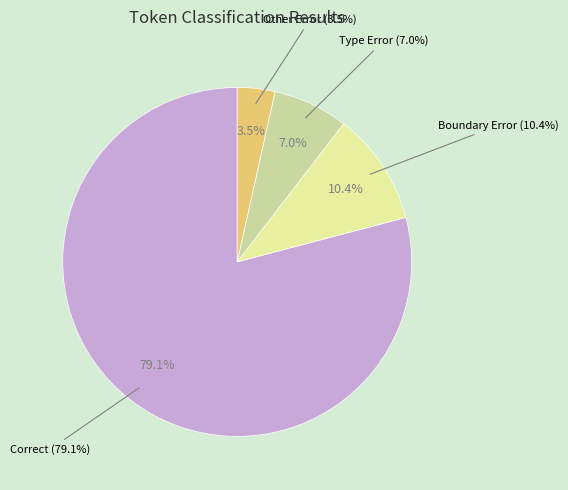

To the nearest percent, what is the combined percentage of Other Error and Boundary Error?

14%